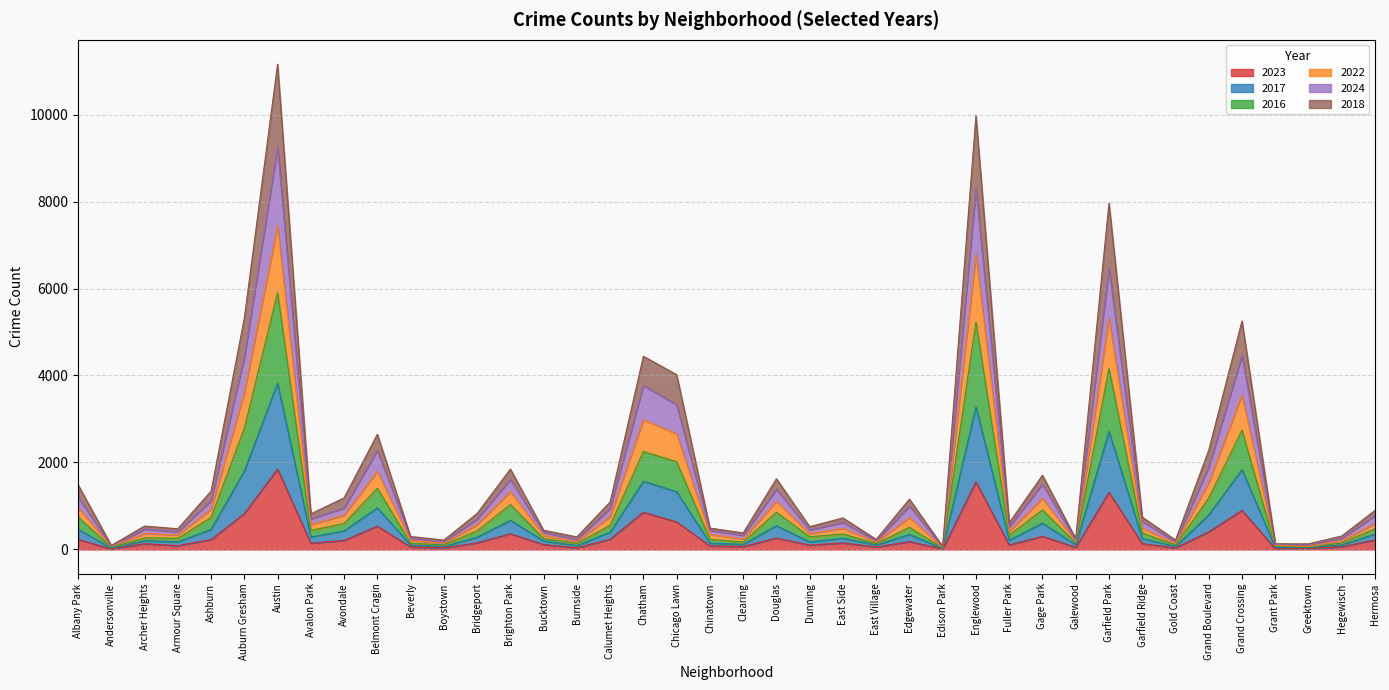

Where is 2023 nearest to the value 929?

Grand Crossing